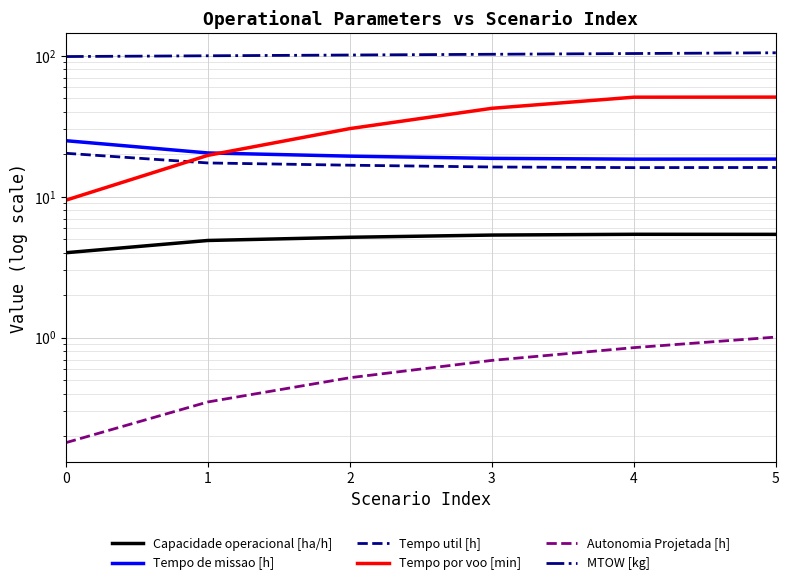

What value does the Tempo por voo [min] series have at 4?

50.8